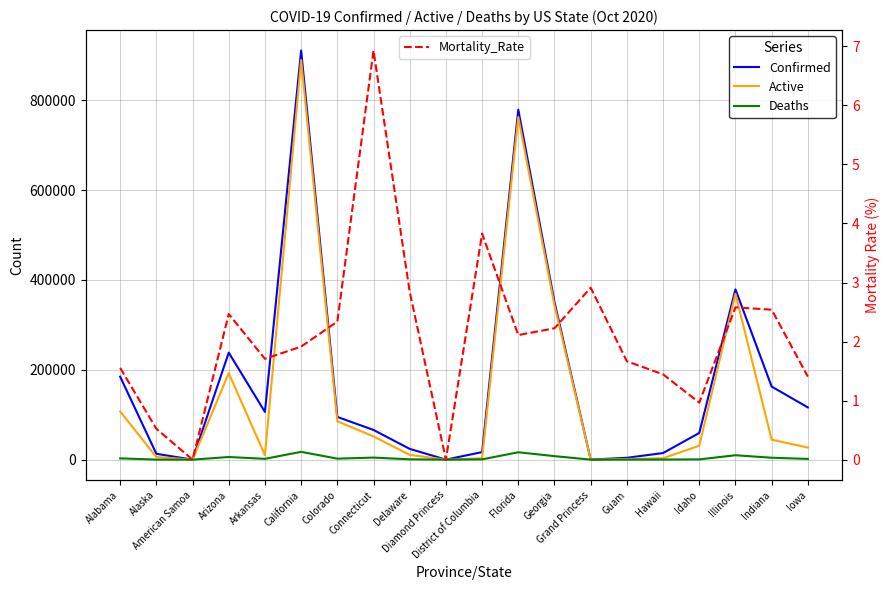

Which series has the largest range (max minus min)?

Confirmed